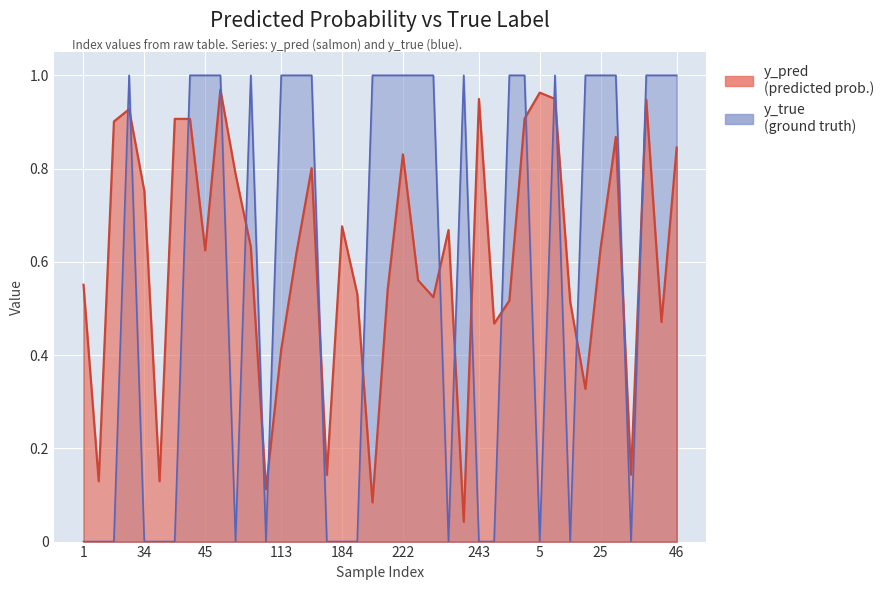

How many intersections are there between y_pred and y_true?

19